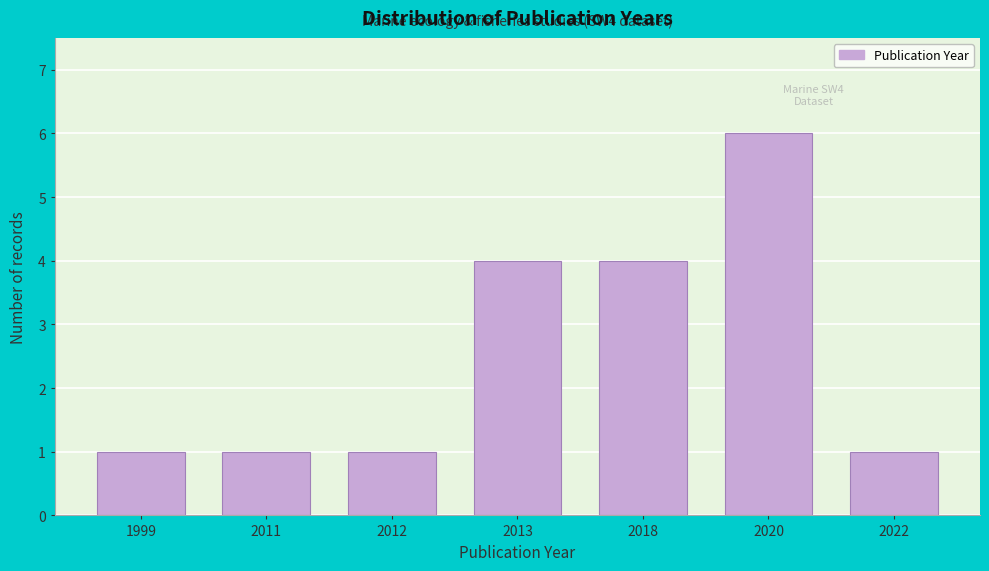

Reading right to left, transcribe all the data shown in this chart.

1	6	4	4	1	1	1